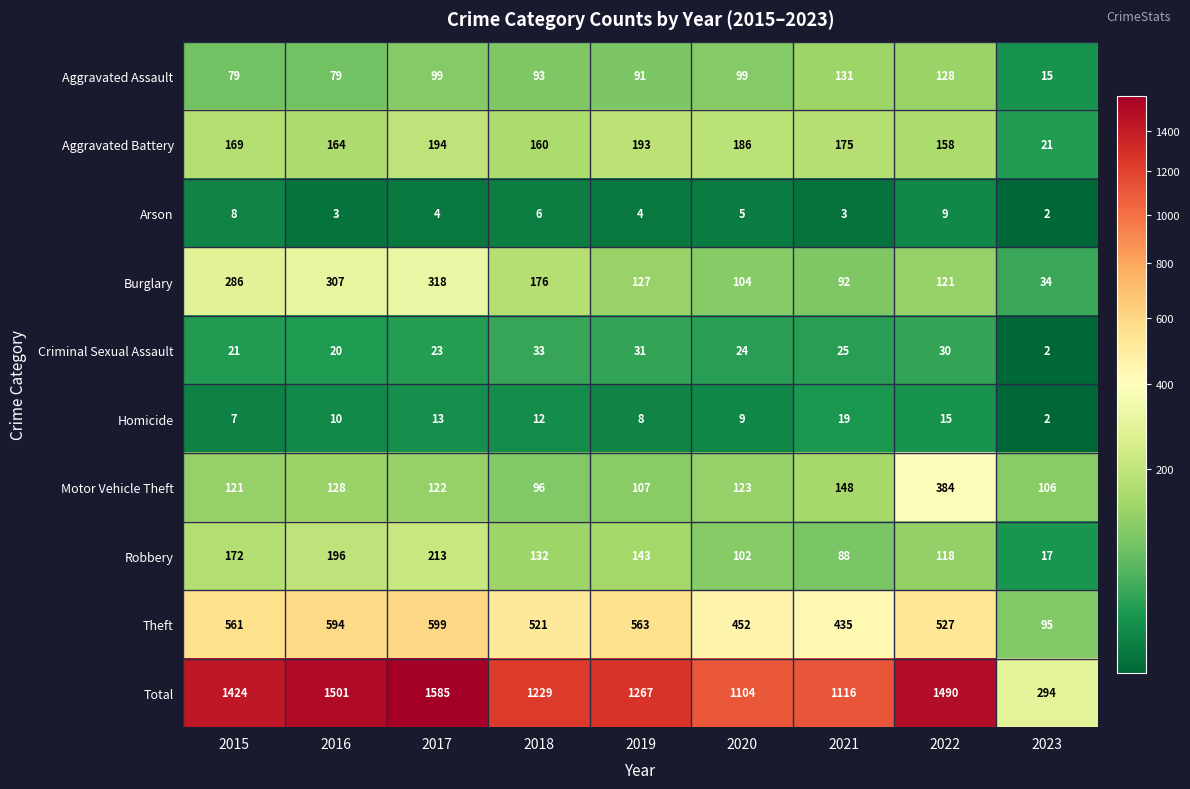

At how many categories does at least one series exceed 426?

8